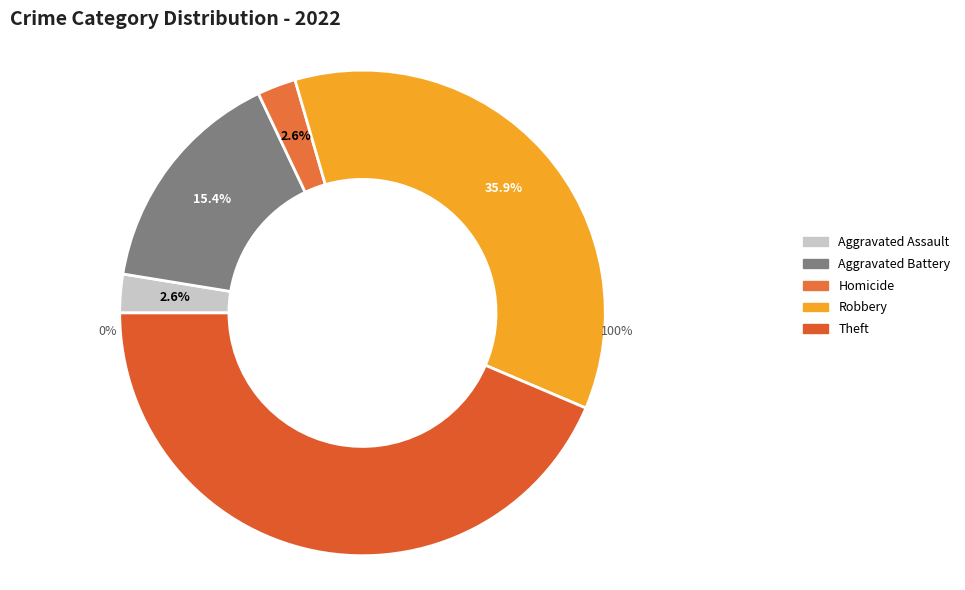

Which category has the biggest portion of the pie?

Theft